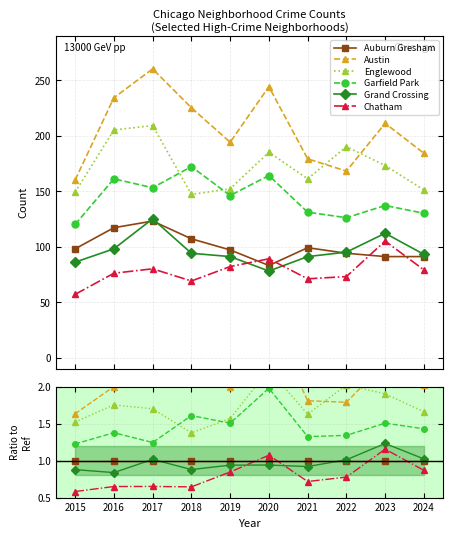

How many interior local peaks does the Chatham series have?

3